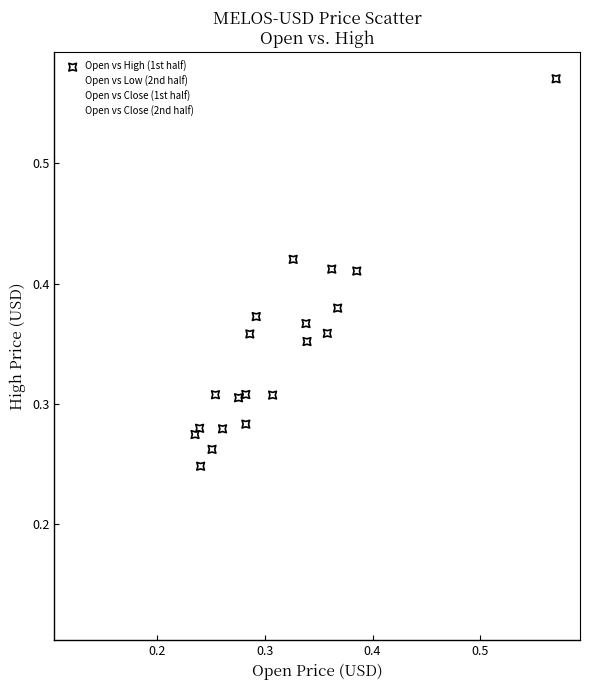

Which series reaches the maximum Y coordinate?

Open vs High (1st half)